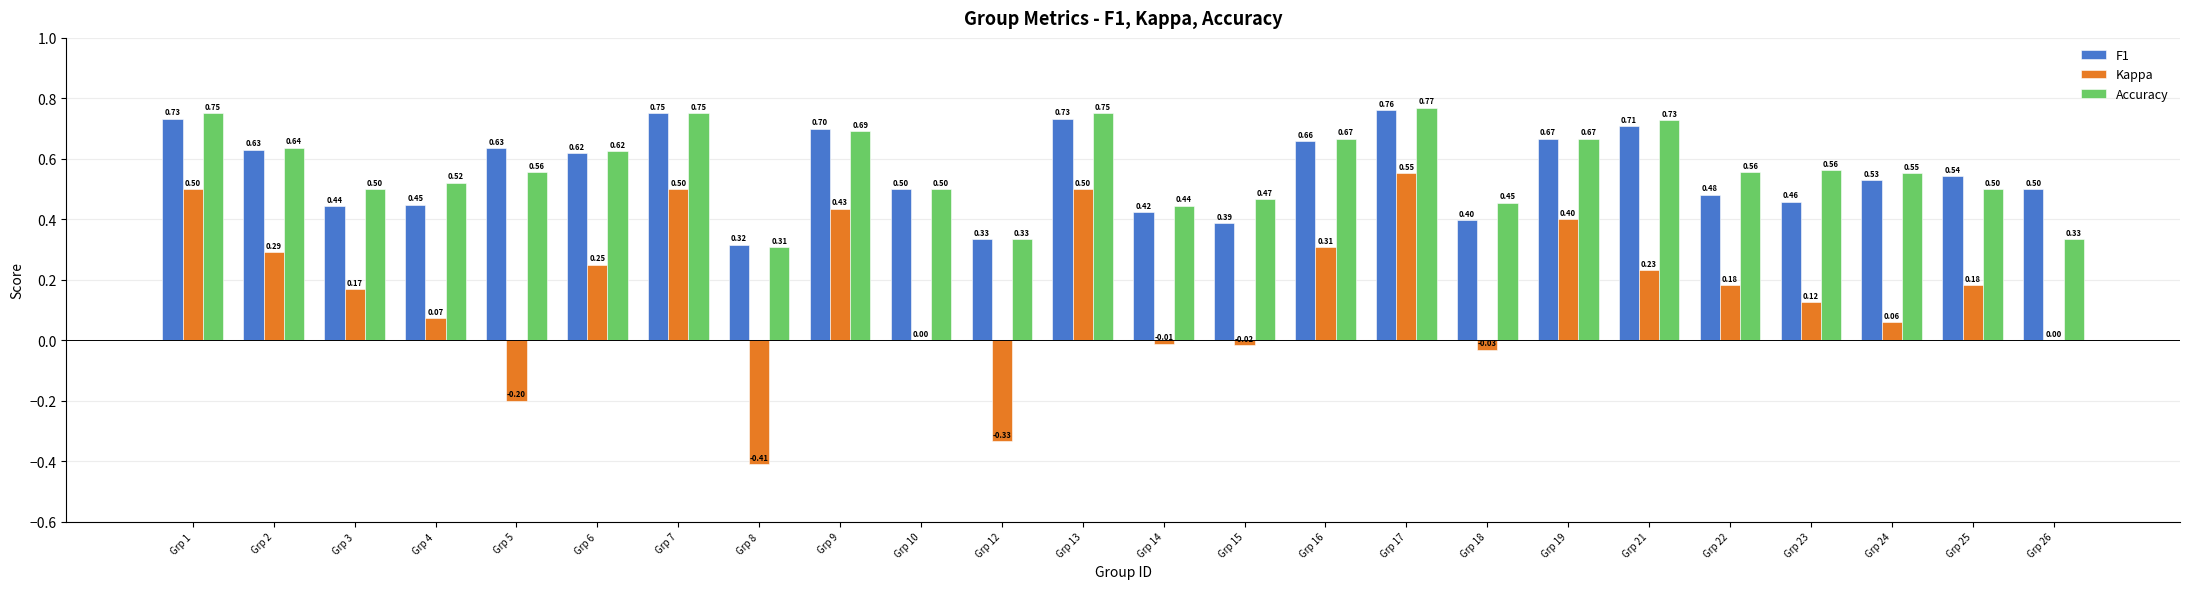

At which category is the sum across all series the highest?

Grp 17